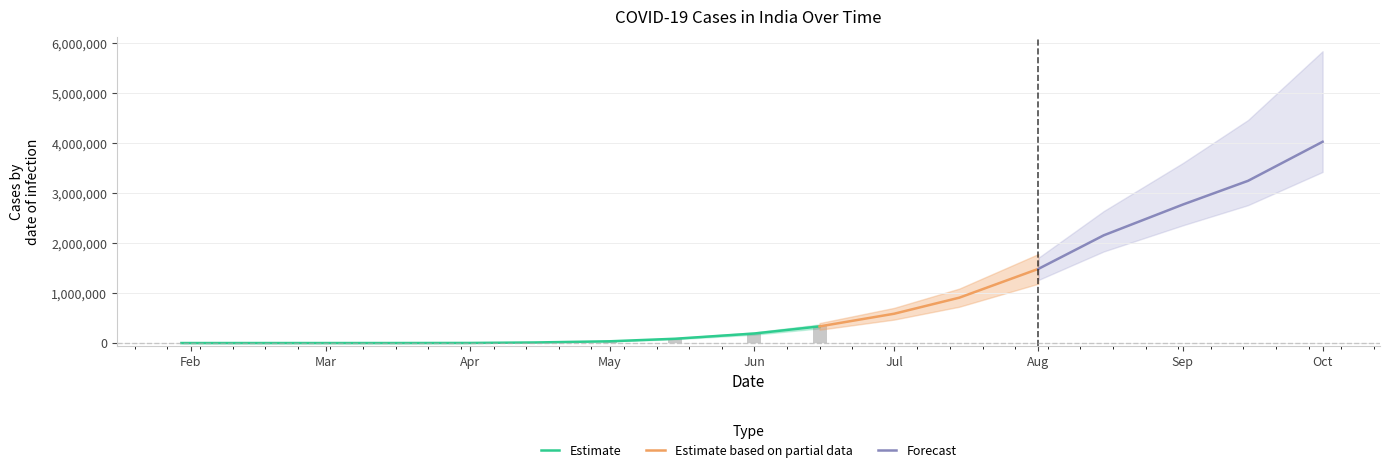

List the labels in order of Confirmed value, largest first.

01/10/20, 15/09/20, 01/09/20, 15/08/20, 01/08/20, 15/07/20, 01/07/20, 15/06/20, 01/06/20, 15/05/20, 01/05/20, 15/04/20, 01/04/20, 15/03/20, 01/03/20, 15/02/20, 30/01/20